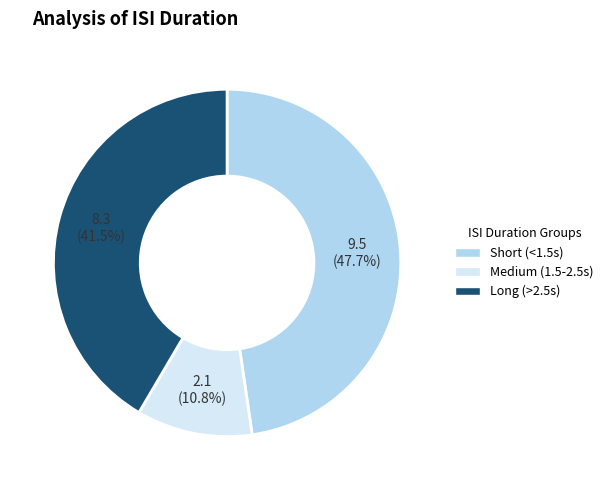

Rank the categories by value from lowest to highest.

Medium (1.5-2.5s), Long (>2.5s), Short (<1.5s)